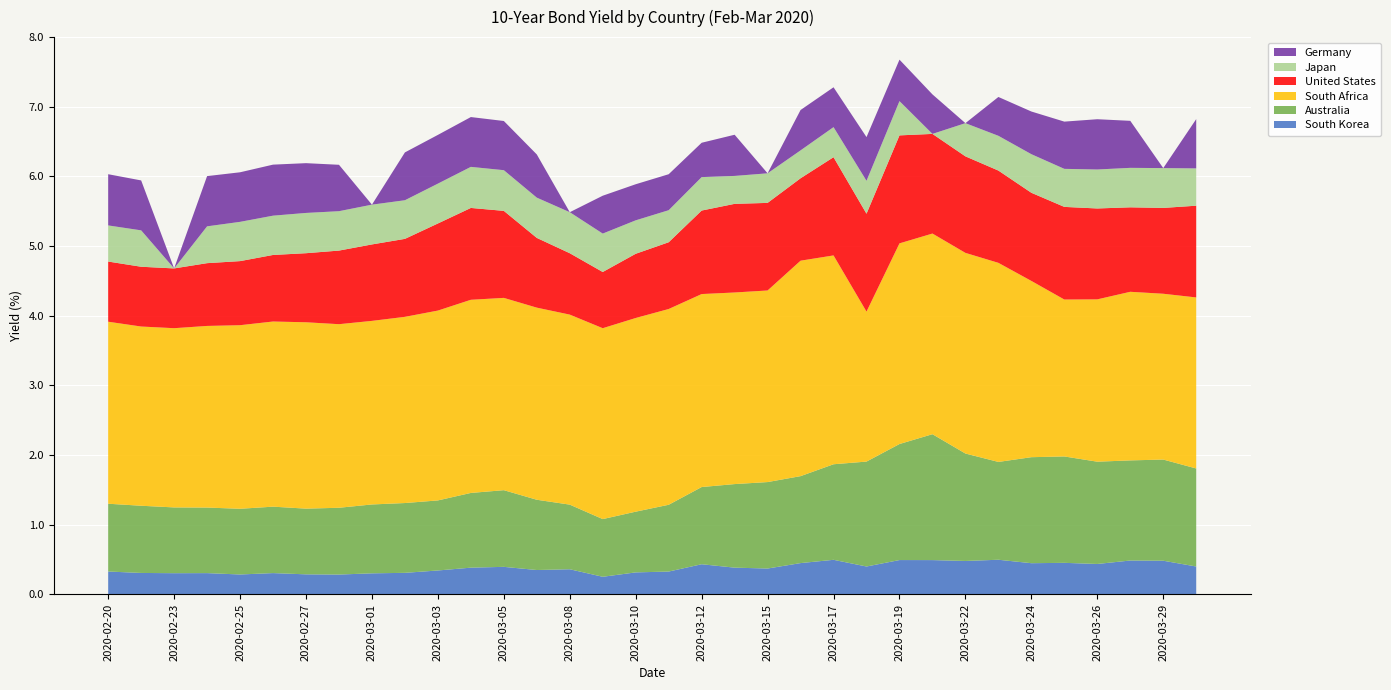

Reading right to left, list all the values displayed in this chart.

South Korea: 2020-03-30=0.4	2020-03-29=0.5	2020-03-27=0.5	2020-03-26=0.4	2020-03-25=0.5	2020-03-24=0.4	2020-03-23=0.5	2020-03-22=0.5	2020-03-20=0.5	2020-03-19=0.5	2020-03-18=0.4	2020-03-17=0.5	2020-03-16=0.5	2020-03-15=0.4	2020-03-13=0.4	2020-03-12=0.4	2020-03-11=0.3	2020-03-10=0.3	2020-03-09=0.3	2020-03-08=0.4	2020-03-06=0.4	2020-03-05=0.4	2020-03-04=0.4	2020-03-03=0.3	2020-03-02=0.3	2020-03-01=0.3	2020-02-28=0.3	2020-02-27=0.3	2020-02-26=0.3	2020-02-25=0.3	2020-02-24=0.3	2020-02-23=0.3	2020-02-21=0.3	2020-02-20=0.3
Australia: 2020-03-30=1.4	2020-03-29=1.5	2020-03-27=1.4	2020-03-26=1.5	2020-03-25=1.5	2020-03-24=1.5	2020-03-23=1.4	2020-03-22=1.5	2020-03-20=1.8	2020-03-19=1.7	2020-03-18=1.5	2020-03-17=1.4	2020-03-16=1.2	2020-03-15=1.2	2020-03-13=1.2	2020-03-12=1.1	2020-03-11=1.0	2020-03-10=0.9	2020-03-09=0.8	2020-03-08=0.9	2020-03-06=1.0	2020-03-05=1.1	2020-03-04=1.1	2020-03-03=1.0	2020-03-02=1.0	2020-03-01=1.0	2020-02-28=1.0	2020-02-27=0.9	2020-02-26=1.0	2020-02-25=0.9	2020-02-24=0.9	2020-02-23=0.9	2020-02-21=1.0	2020-02-20=1.0
South Africa: 2020-03-30=2.5	2020-03-29=2.4	2020-03-27=2.4	2020-03-26=2.3	2020-03-25=2.3	2020-03-24=2.5	2020-03-23=2.9	2020-03-22=2.9	2020-03-20=2.9	2020-03-19=2.9	2020-03-18=2.2	2020-03-17=3.0	2020-03-16=3.1	2020-03-15=2.8	2020-03-13=2.8	2020-03-12=2.8	2020-03-11=2.8	2020-03-10=2.8	2020-03-09=2.7	2020-03-08=2.7	2020-03-06=2.8	2020-03-05=2.8	2020-03-04=2.8	2020-03-03=2.7	2020-03-02=2.7	2020-03-01=2.6	2020-02-28=2.6	2020-02-27=2.7	2020-02-26=2.7	2020-02-25=2.6	2020-02-24=2.6	2020-02-23=2.6	2020-02-21=2.6	2020-02-20=2.6
United States: 2020-03-30=1.3	2020-03-29=1.2	2020-03-27=1.2	2020-03-26=1.3	2020-03-25=1.3	2020-03-24=1.3	2020-03-23=1.3	2020-03-22=1.4	2020-03-20=1.4	2020-03-19=1.5	2020-03-18=1.4	2020-03-17=1.4	2020-03-16=1.2	2020-03-15=1.3	2020-03-13=1.3	2020-03-12=1.2	2020-03-11=1.0	2020-03-10=0.9	2020-03-09=0.8	2020-03-08=0.9	2020-03-06=1.0	2020-03-05=1.2	2020-03-04=1.3	2020-03-03=1.2	2020-03-02=1.1	2020-03-01=1.1	2020-02-28=1.1	2020-02-27=1.0	2020-02-26=1.0	2020-02-25=0.9	2020-02-24=0.9	2020-02-23=0.9	2020-02-21=0.9	2020-02-20=0.9
Japan: 2020-03-30=0.5	2020-03-29=0.6	2020-03-27=0.6	2020-03-26=0.6	2020-03-25=0.5	2020-03-24=0.6	2020-03-23=0.5	2020-03-22=0.5	2020-03-20=0.0	2020-03-19=0.5	2020-03-18=0.5	2020-03-17=0.4	2020-03-16=0.4	2020-03-15=0.4	2020-03-13=0.4	2020-03-12=0.5	2020-03-11=0.5	2020-03-10=0.5	2020-03-09=0.6	2020-03-08=0.6	2020-03-06=0.6	2020-03-05=0.6	2020-03-04=0.6	2020-03-03=0.6	2020-03-02=0.6	2020-03-01=0.6	2020-02-28=0.6	2020-02-27=0.6	2020-02-26=0.6	2020-02-25=0.6	2020-02-24=0.5	2020-02-23=0.0	2020-02-21=0.5	2020-02-20=0.5
Germany: 2020-03-30=0.7	2020-03-29=0.0	2020-03-27=0.7	2020-03-26=0.7	2020-03-25=0.7	2020-03-24=0.6	2020-03-23=0.6	2020-03-22=0.0	2020-03-20=0.6	2020-03-19=0.6	2020-03-18=0.6	2020-03-17=0.6	2020-03-16=0.6	2020-03-15=0.0	2020-03-13=0.6	2020-03-12=0.5	2020-03-11=0.5	2020-03-10=0.5	2020-03-09=0.5	2020-03-08=0.0	2020-03-06=0.6	2020-03-05=0.7	2020-03-04=0.7	2020-03-03=0.7	2020-03-02=0.7	2020-03-01=0.0	2020-02-28=0.7	2020-02-27=0.7	2020-02-26=0.7	2020-02-25=0.7	2020-02-24=0.7	2020-02-23=0.0	2020-02-21=0.7	2020-02-20=0.7